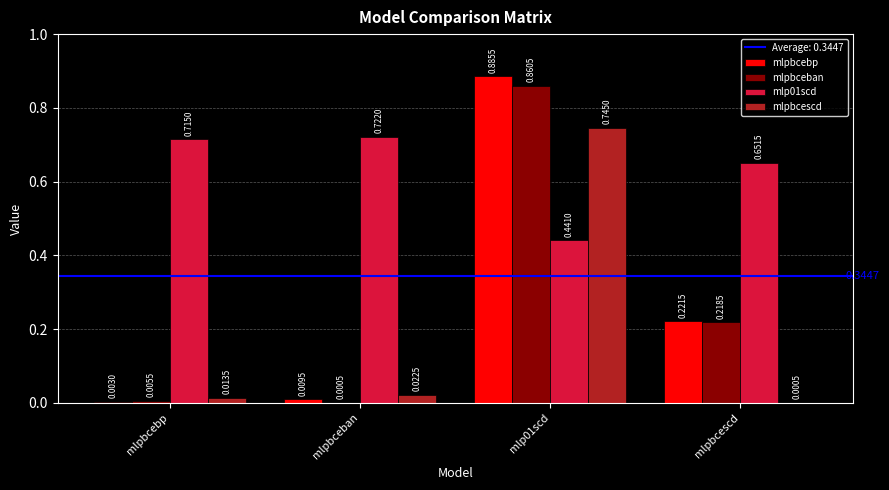

Which series changed the most between mlp01scd and mlpbcescd?

mlpbcescd